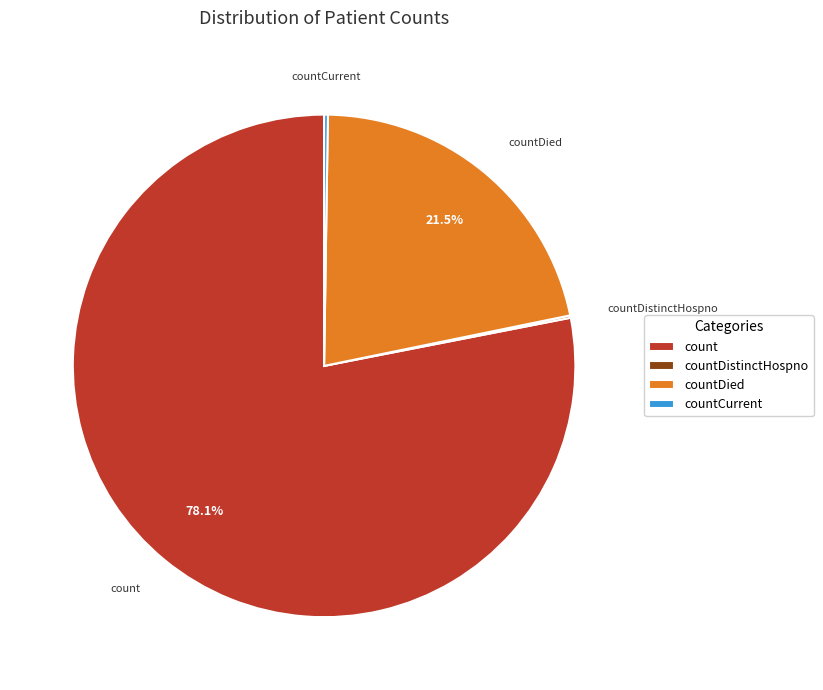

To the nearest percent, what is the difference between the largest and smallest slice percentages?

78%